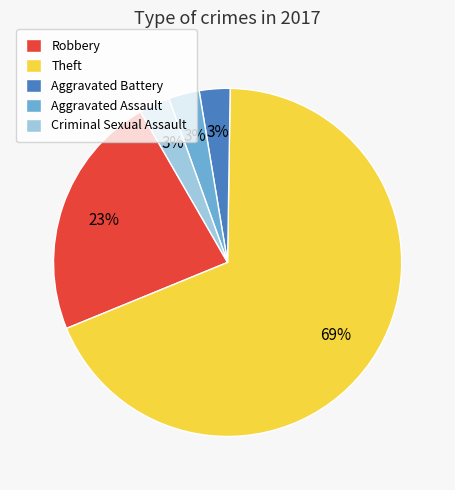

What is the majority slice?

Theft